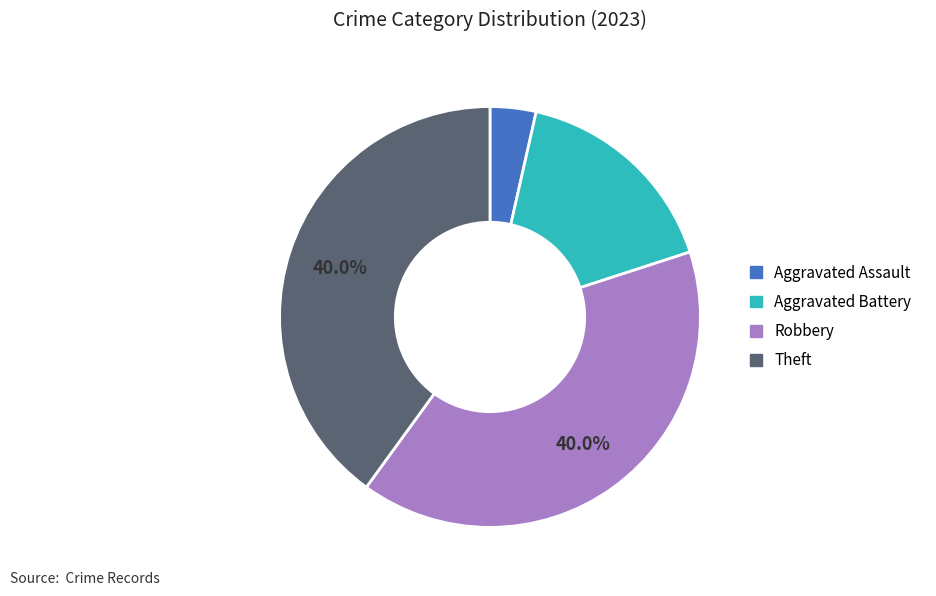

How many segments does this pie chart have?

4